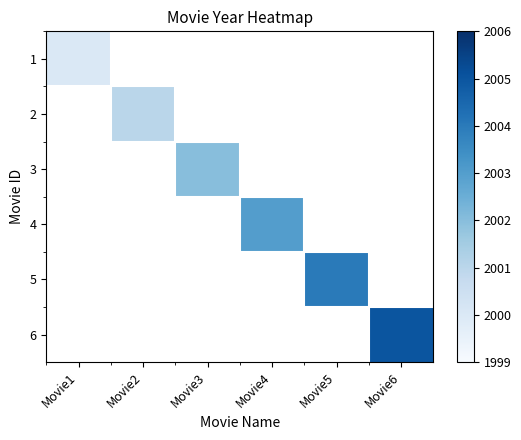

At how many categories does at least one series exceed 2003?

2